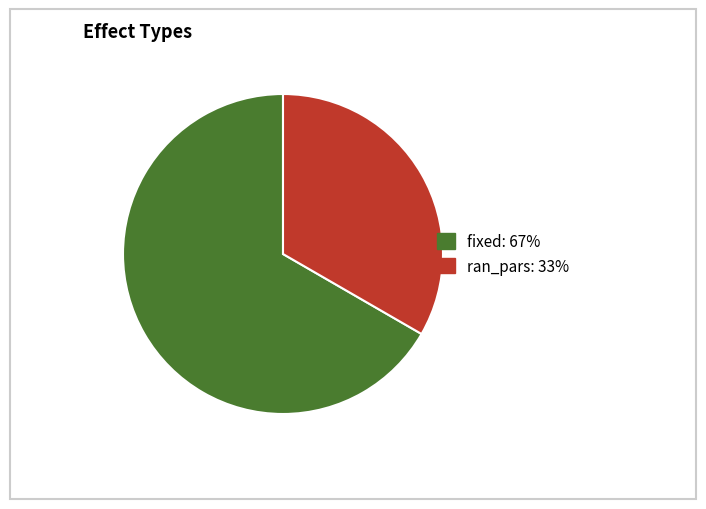

Count the number of slices in the pie.

2